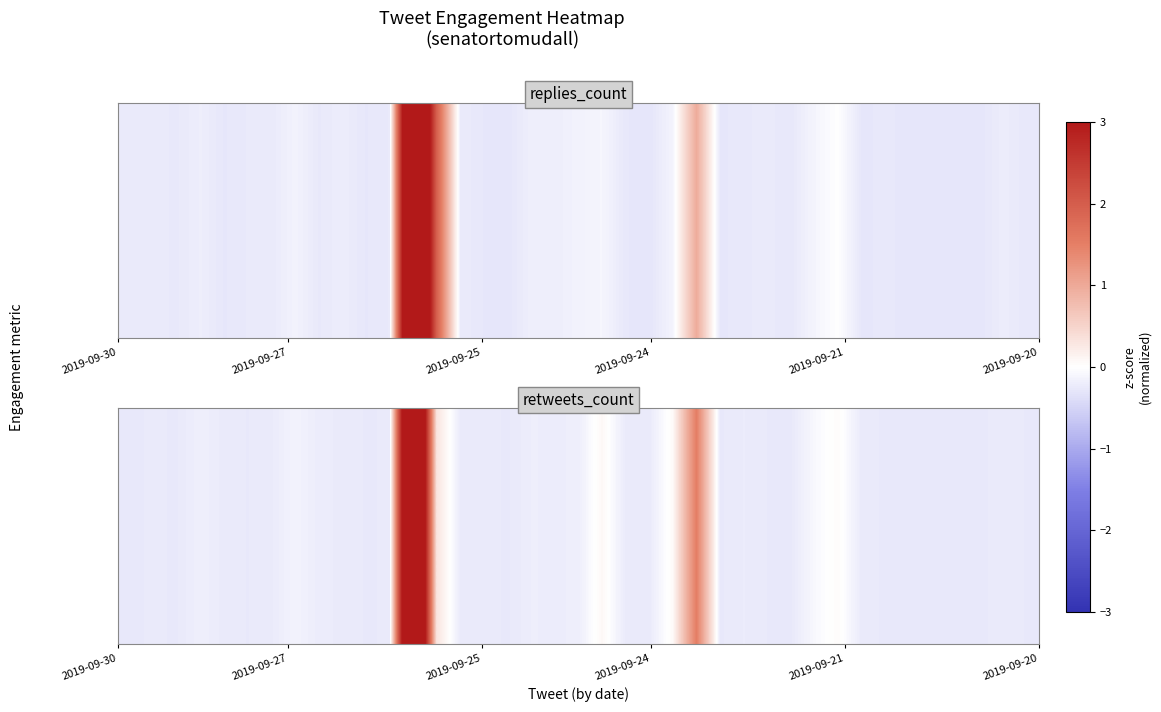

Count the number of categories in the chart.

39